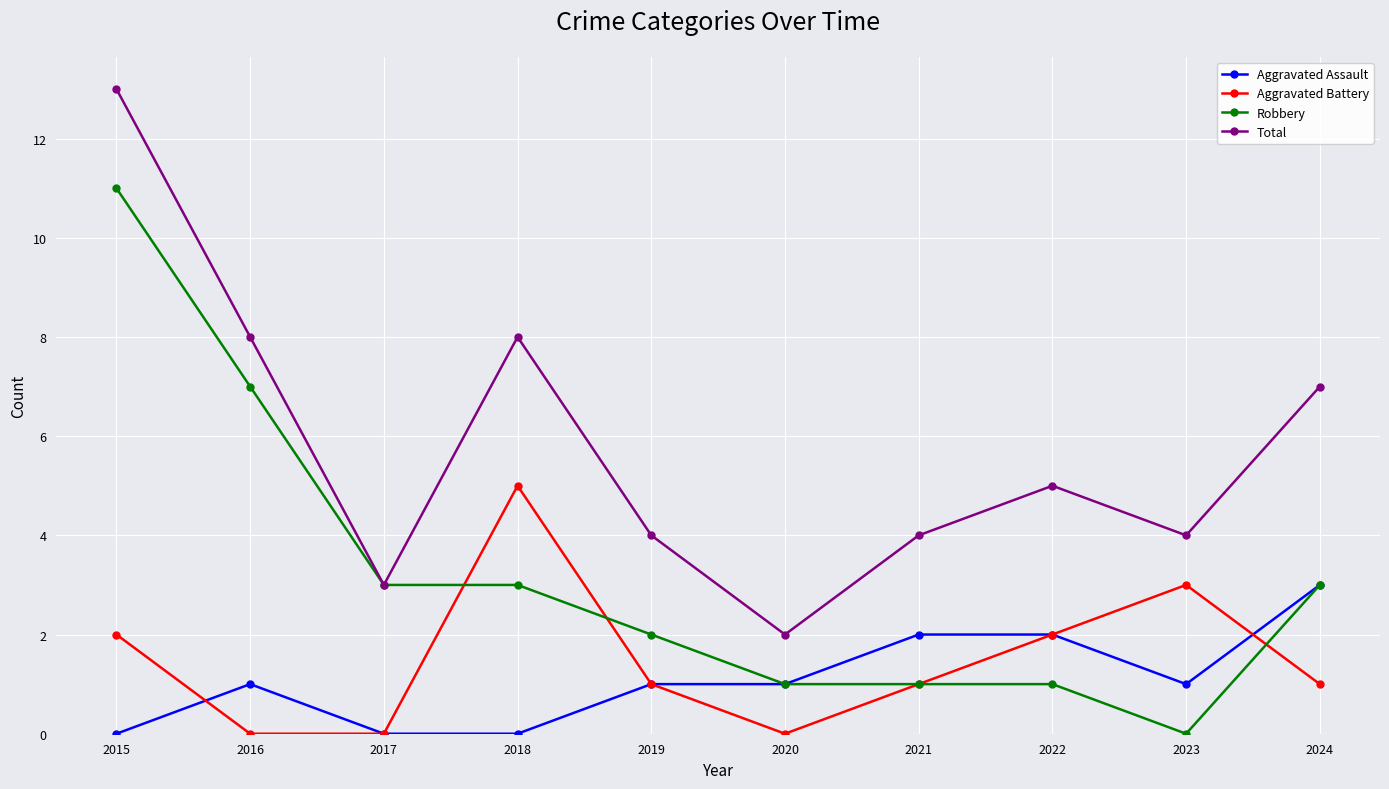

Is this an area chart (filled region under the line)?

No